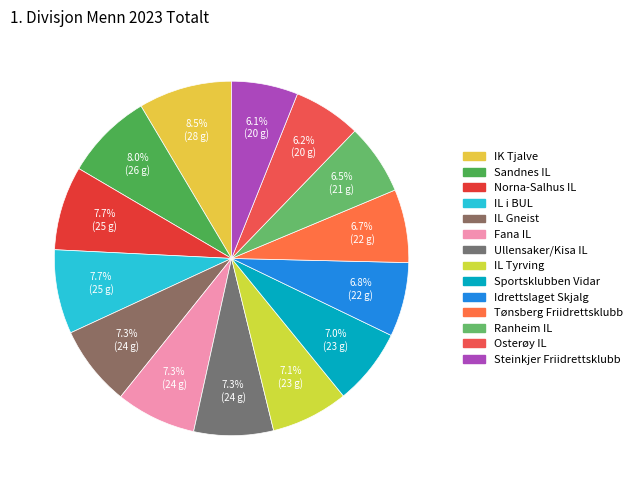

Rank the categories by value from highest to lowest.

IK Tjalve, Sandnes IL, Norna-Salhus IL, IL i BUL, IL Gneist, Fana IL, Ullensaker/Kisa IL, IL Tyrving, Sportsklubben Vidar, Idrettslaget Skjalg, Tønsberg Friidrettsklubb, Ranheim IL, Osterøy IL, Steinkjer Friidrettsklubb